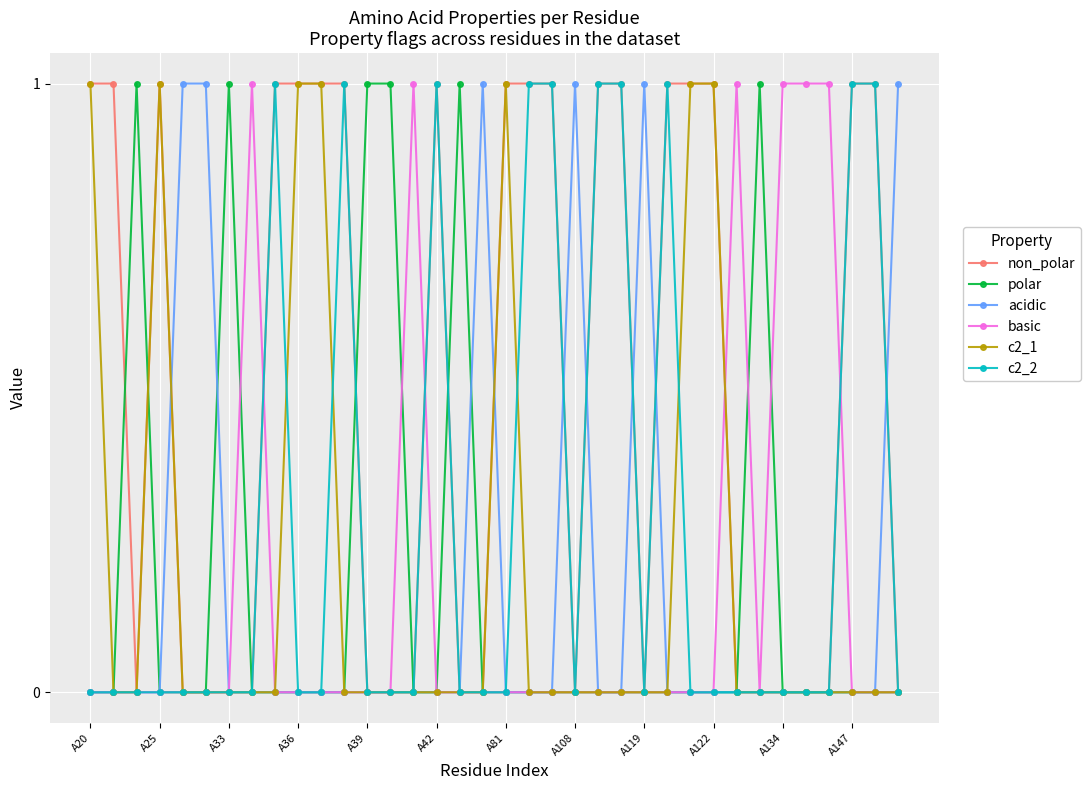

Which series has the largest total across all categories?

non_polar